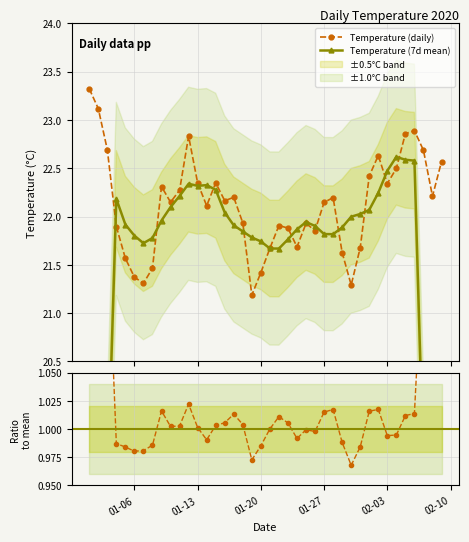

What is the minimum value for Temperature (daily)?

21.2